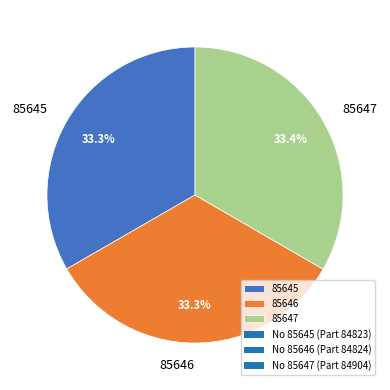

Is there any slice that represents more than half of the pie?

No